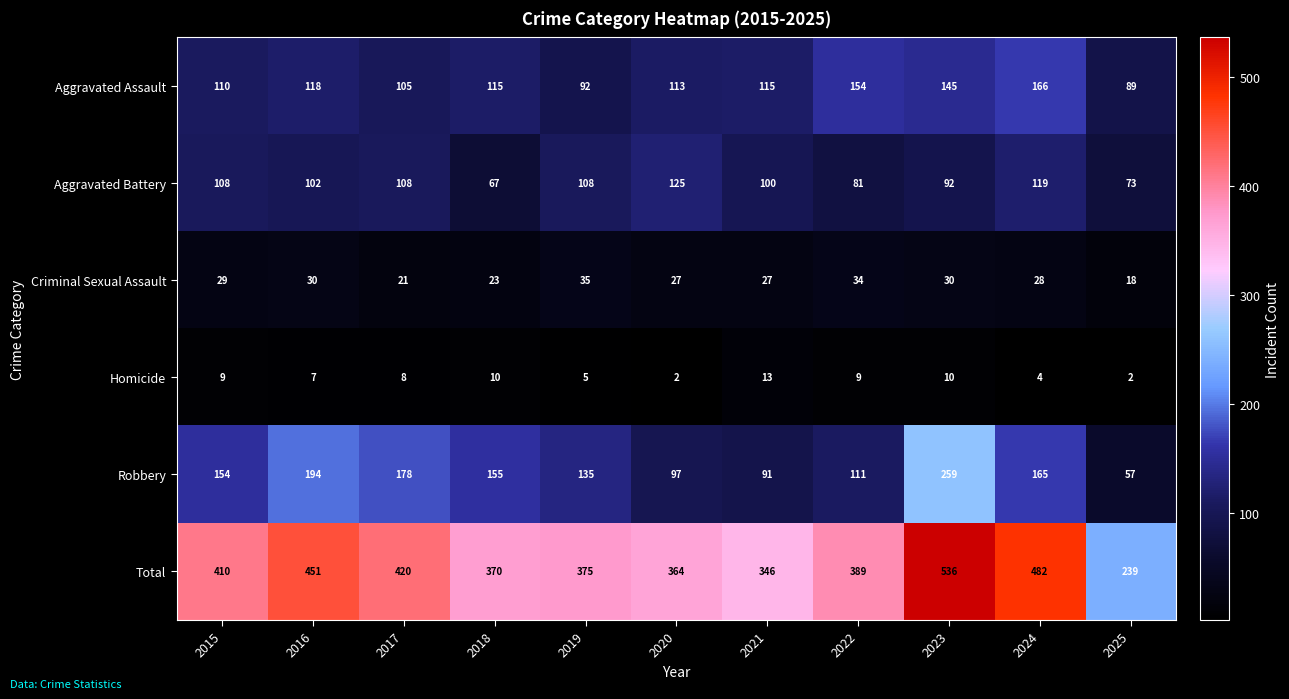

What is the total value across all series at 2020?

728